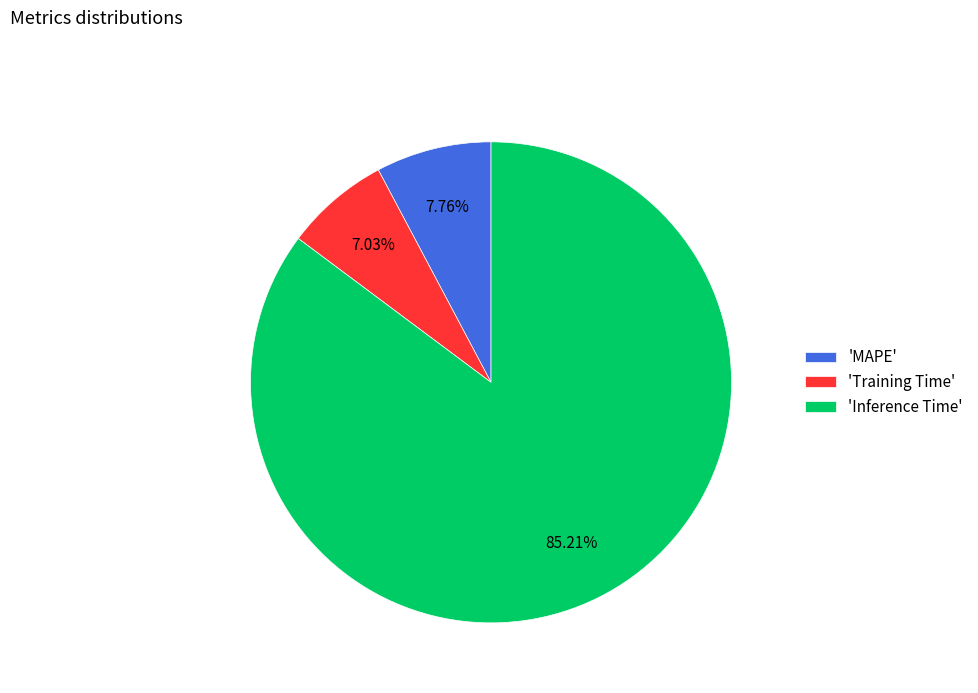

How many slices are in this pie chart?

3